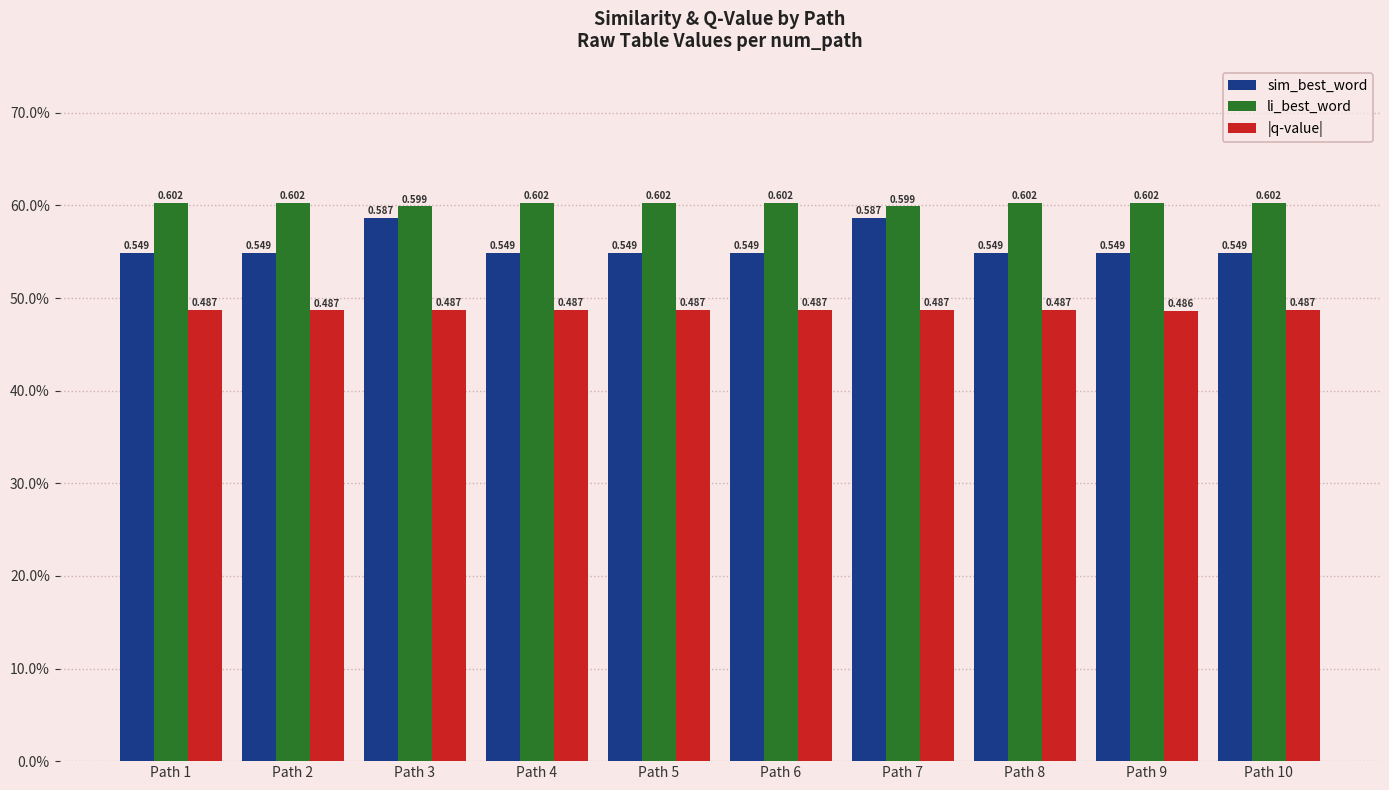

Are the bars grouped side by side (vs. stacked)?

Yes